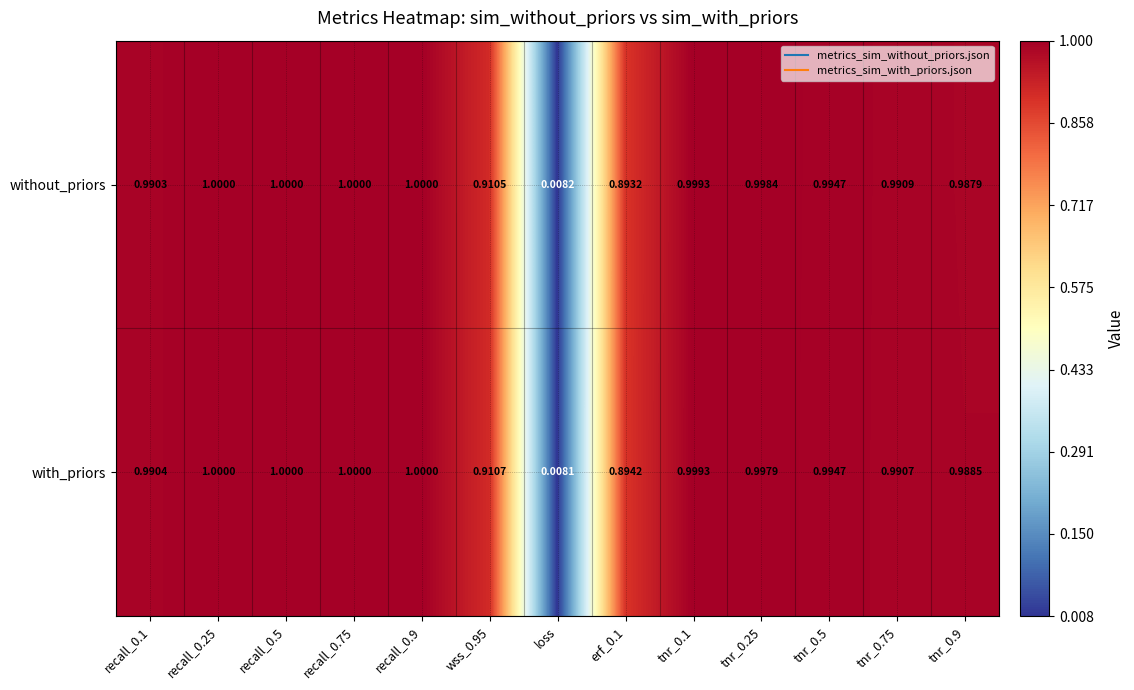

Which series has the largest range (max minus min)?

with_priors